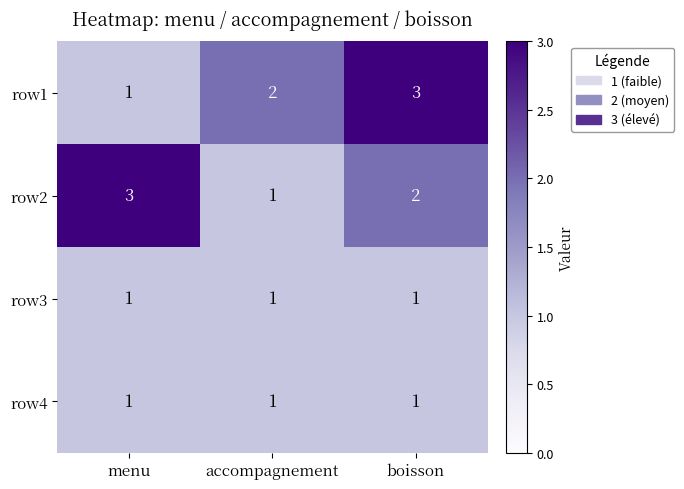

What is the maximum value shown in the chart?

3